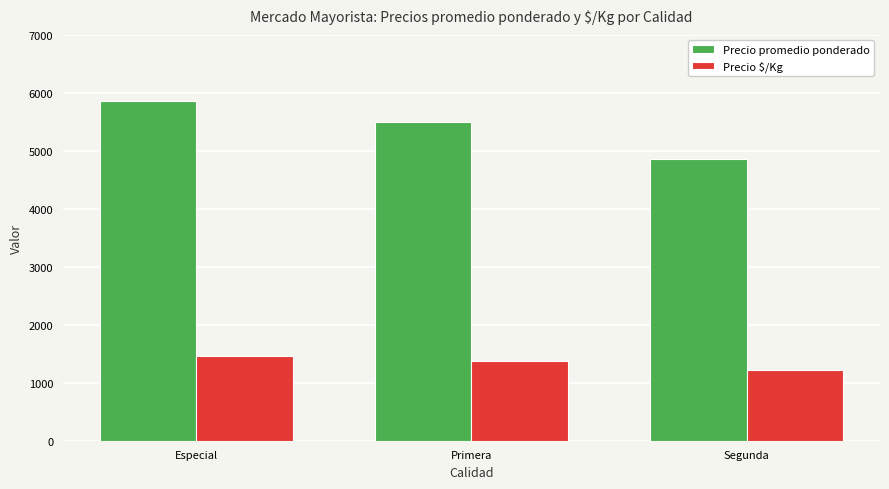

What value does the Precio promedio ponderado series have at Segunda, to the nearest 10?

4860